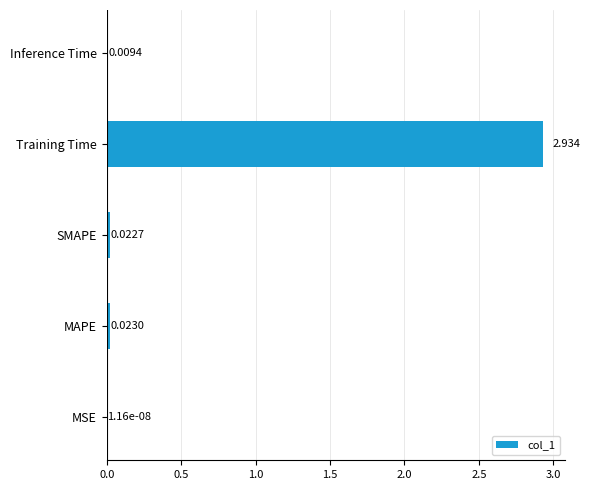

Which label corresponds to the largest value in the chart?

Training Time